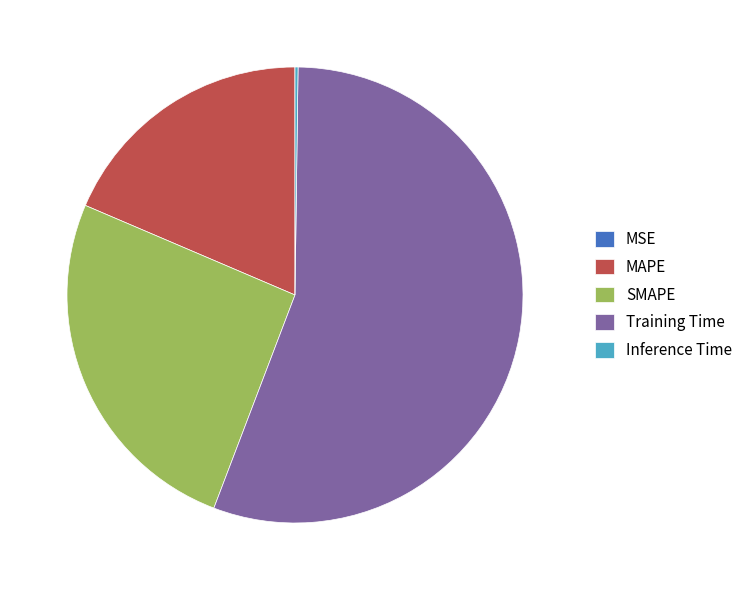

Is it true that Training Time is 63% of the pie?

False